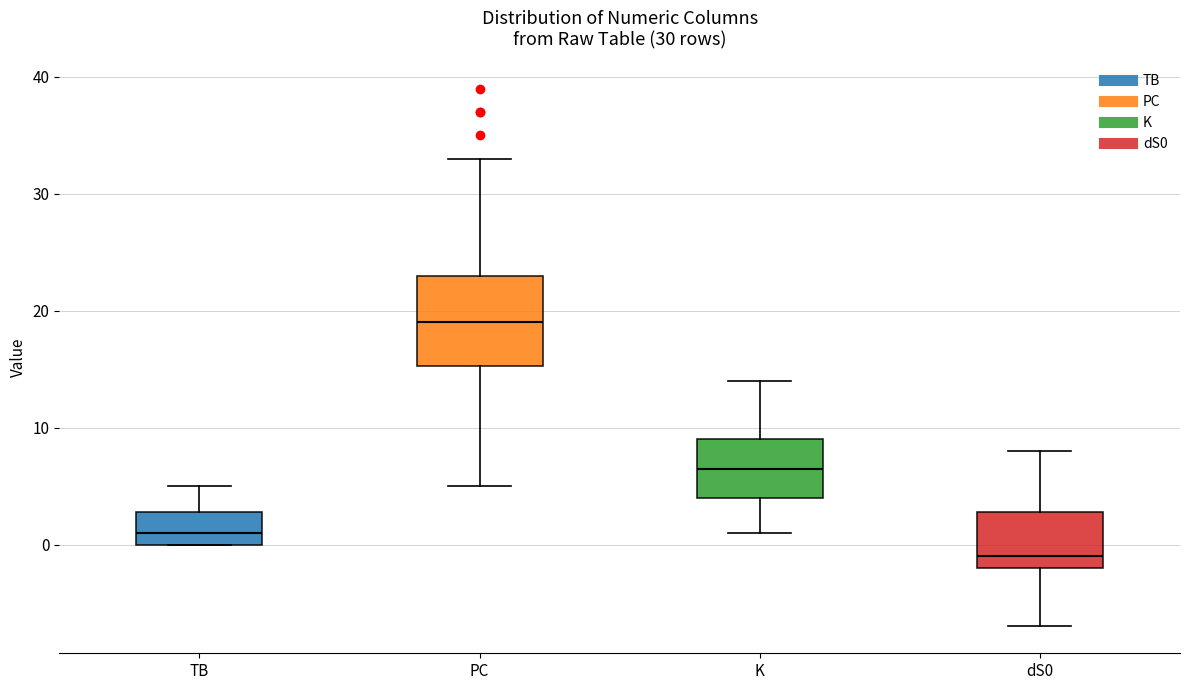

Where does the lower whisker of the box for PC end on the y-axis? The values are not printed on the chart, so give them approximately, as read against the axis.

5